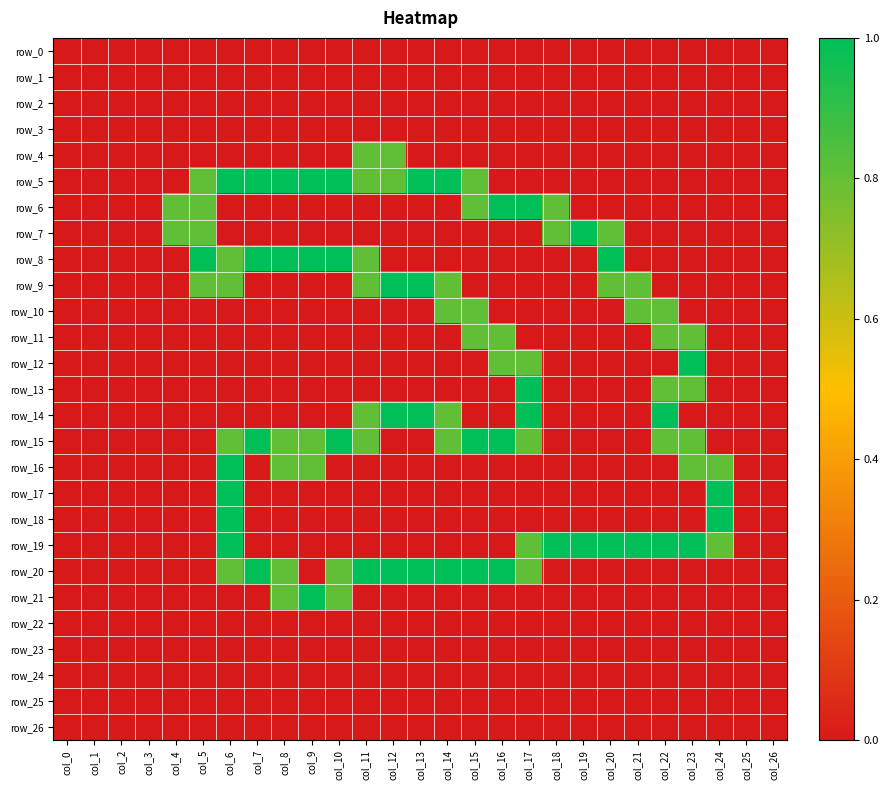

What is the difference between the maximum and second lowest values in the row_11 series?

0.8